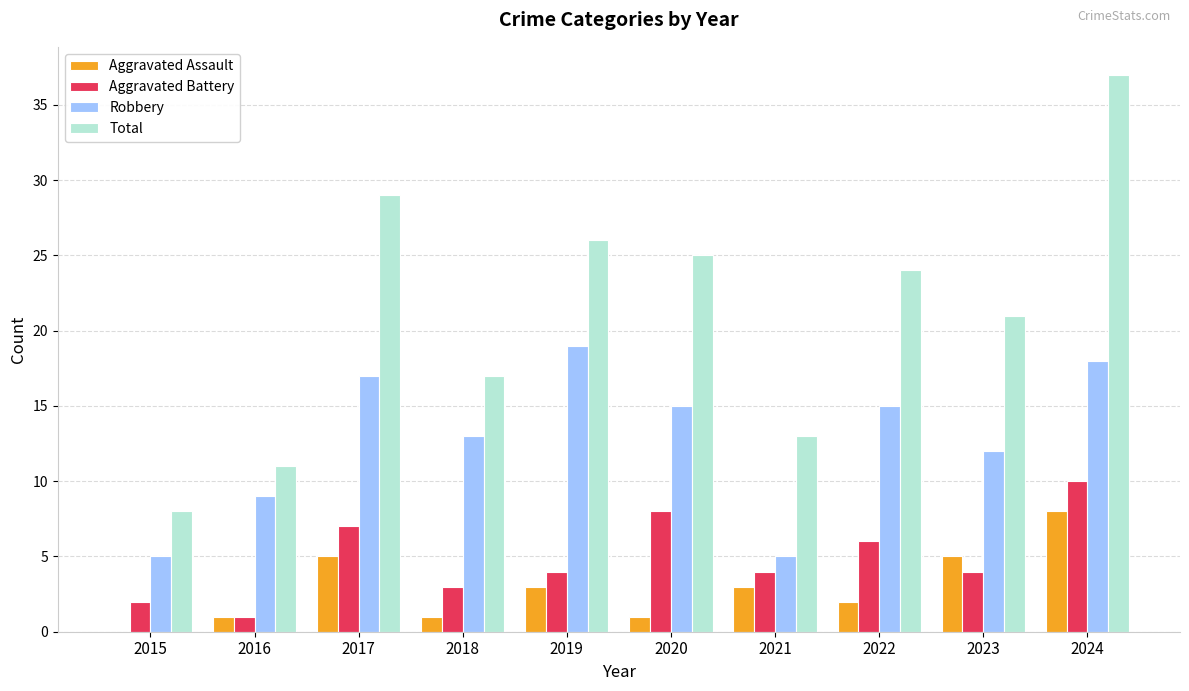

What are all the series names shown in the legend?

Aggravated Assault, Aggravated Battery, Robbery, Total